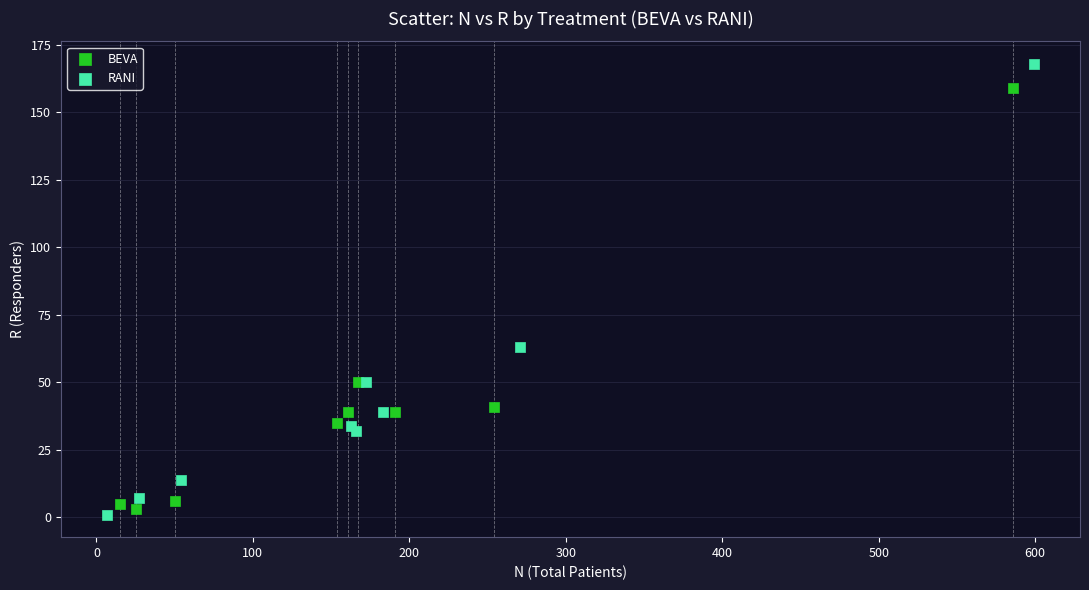

Which series reaches the maximum Y coordinate?

RANI